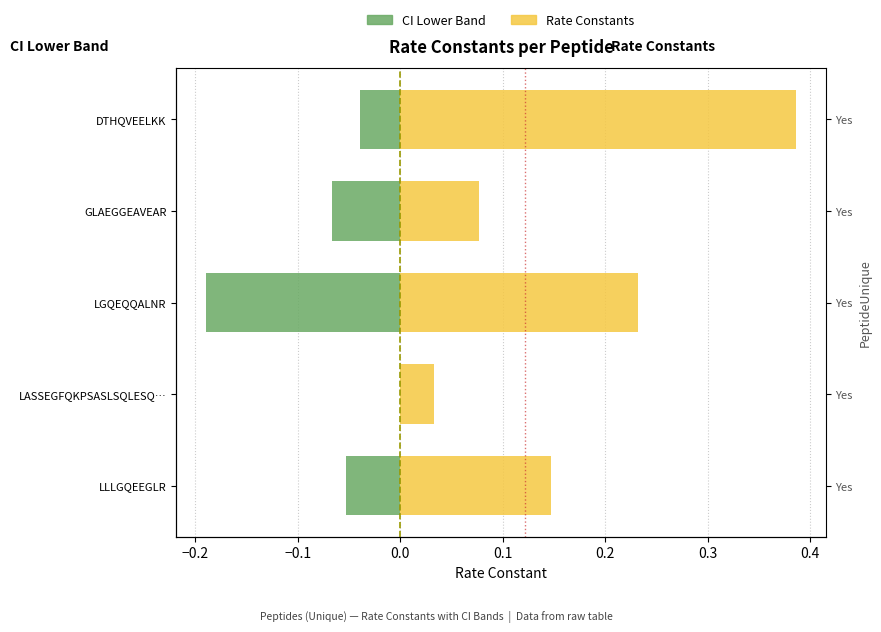

What is the difference between the values at LGQEQQALNR and LASSEGFQKPSASLSQLESQ…?

0.2